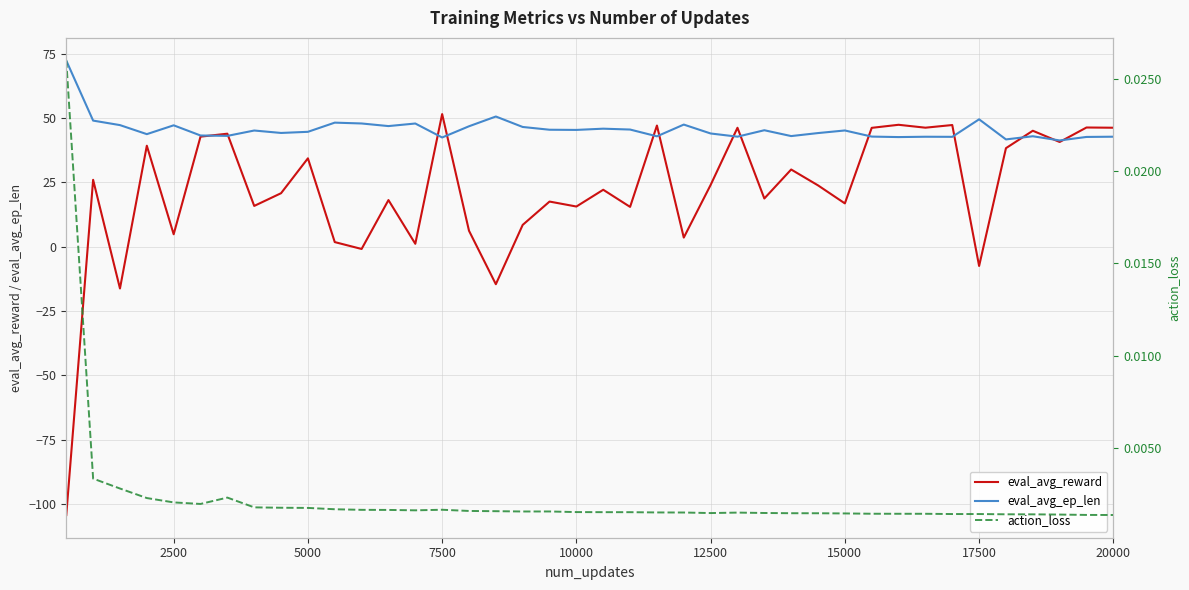

Rank the series by their maximum value, from lowest to highest.

action_loss, eval_avg_reward, eval_avg_ep_len